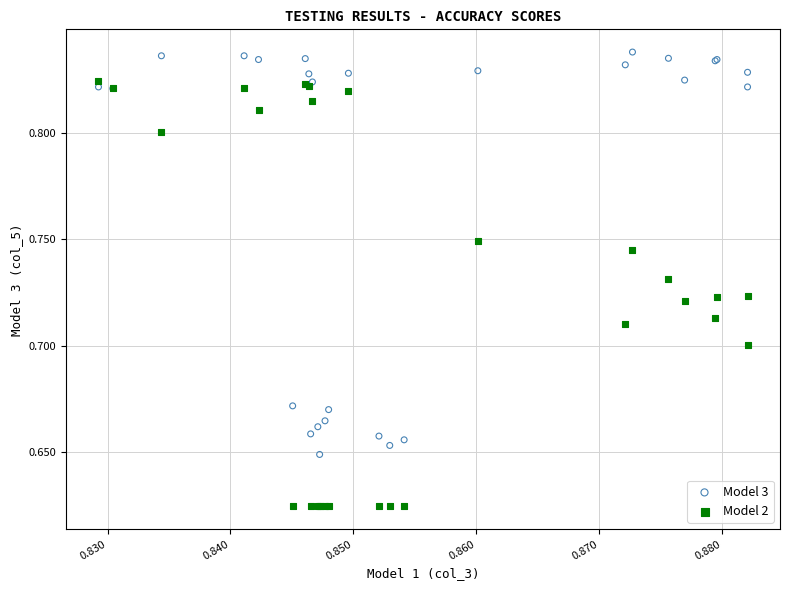

What are all the series names shown in the legend?

Model 3, Model 2